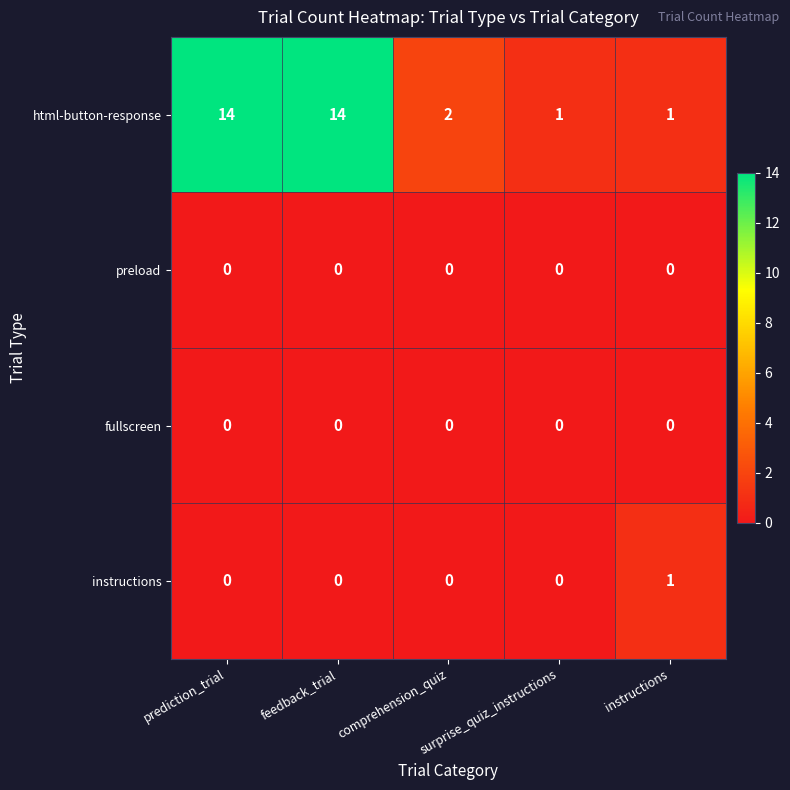

How many distinct data groups are displayed?

4